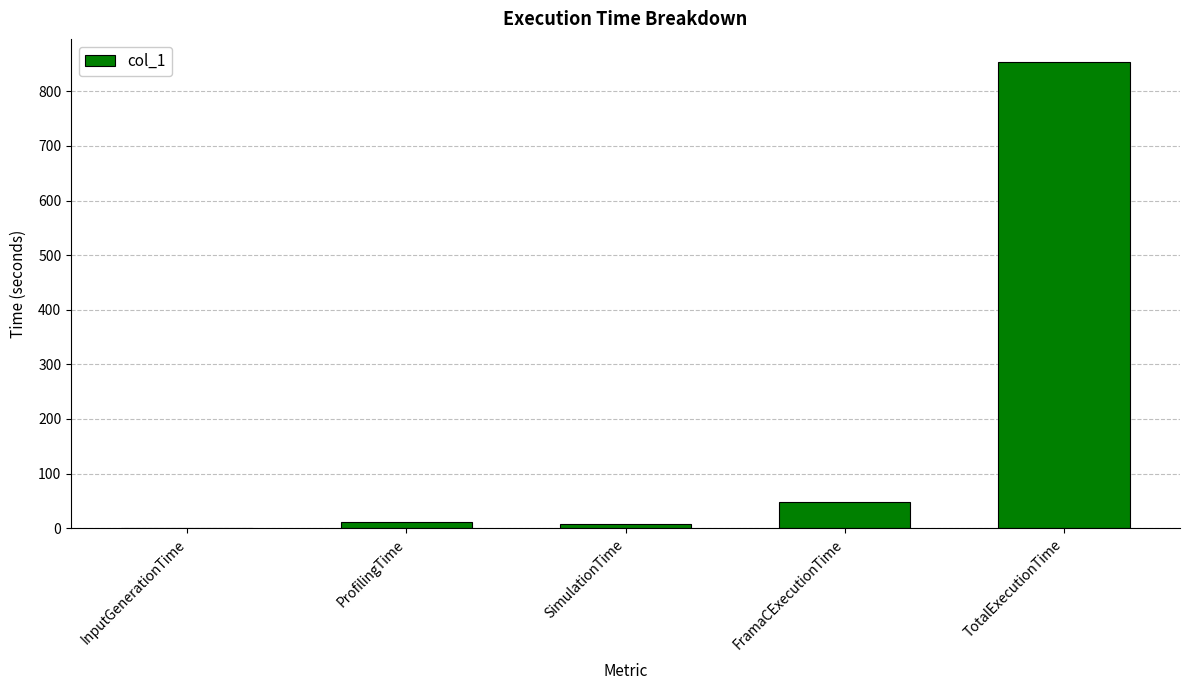

What value does the data have at TotalExecutionTime?

853.3